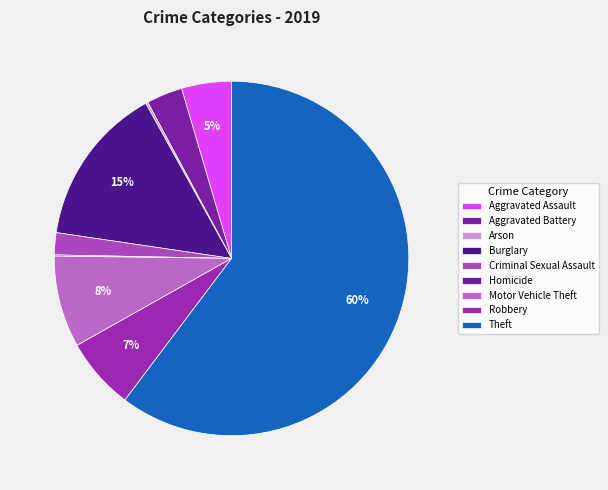

Which category accounts for the majority?

Theft